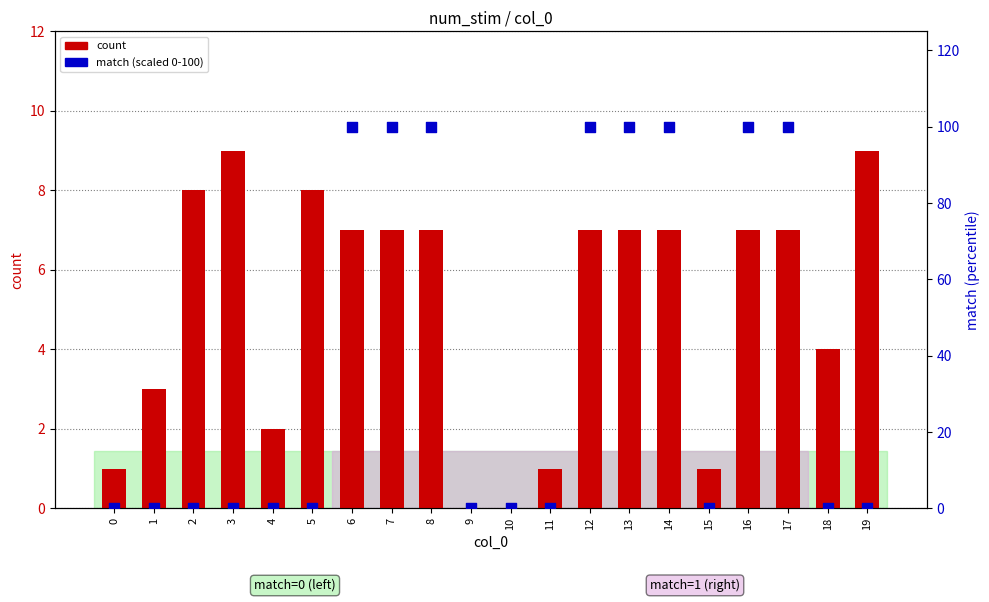

Which series reaches the minimum Y coordinate?

count